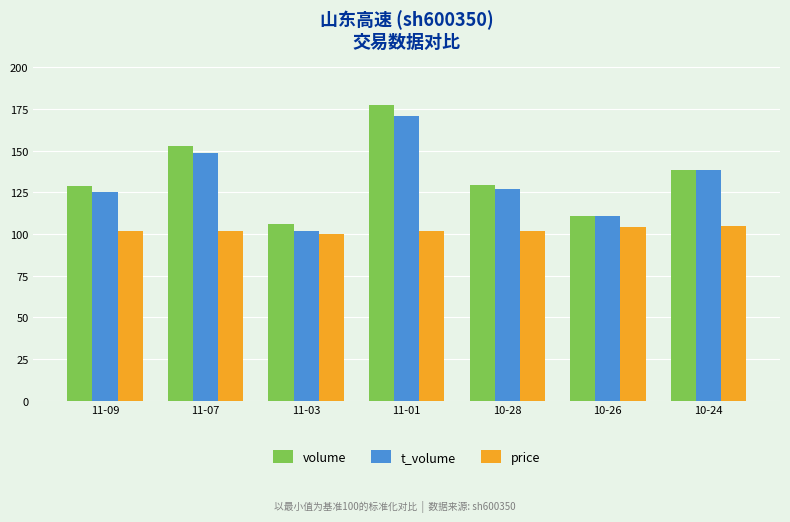

At how many categories does at least one series exceed 173?

1